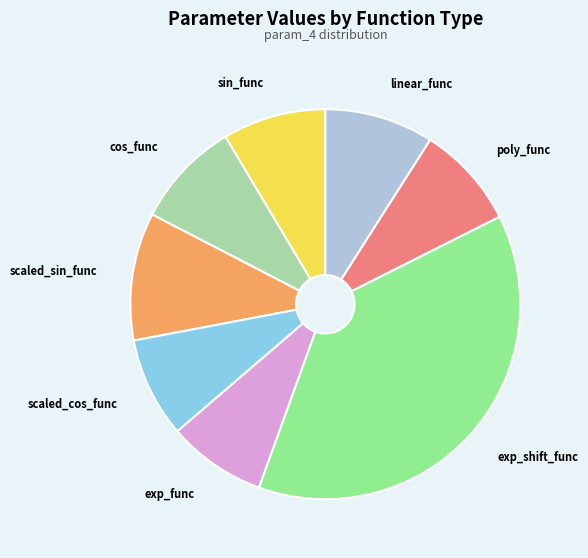

Does sin_func represent more than half of the total?

No